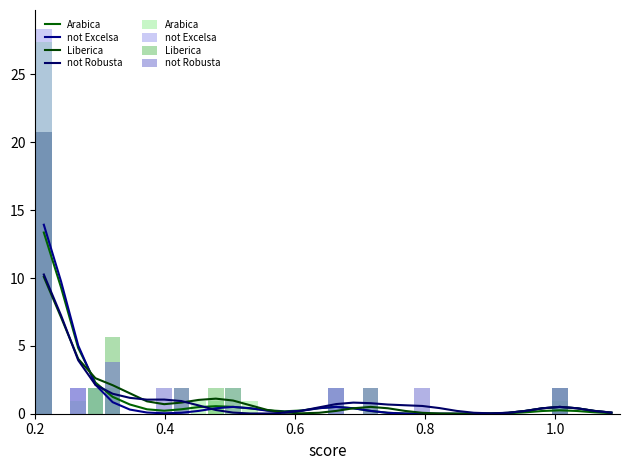

How many positive values does the not Excelsa series have?

6